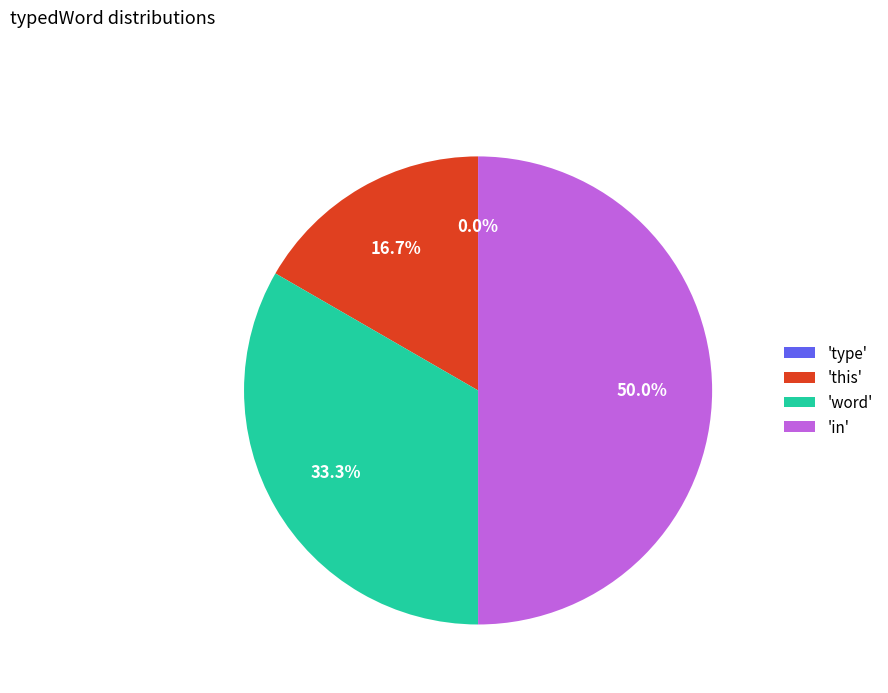

Count the number of slices in the pie.

4